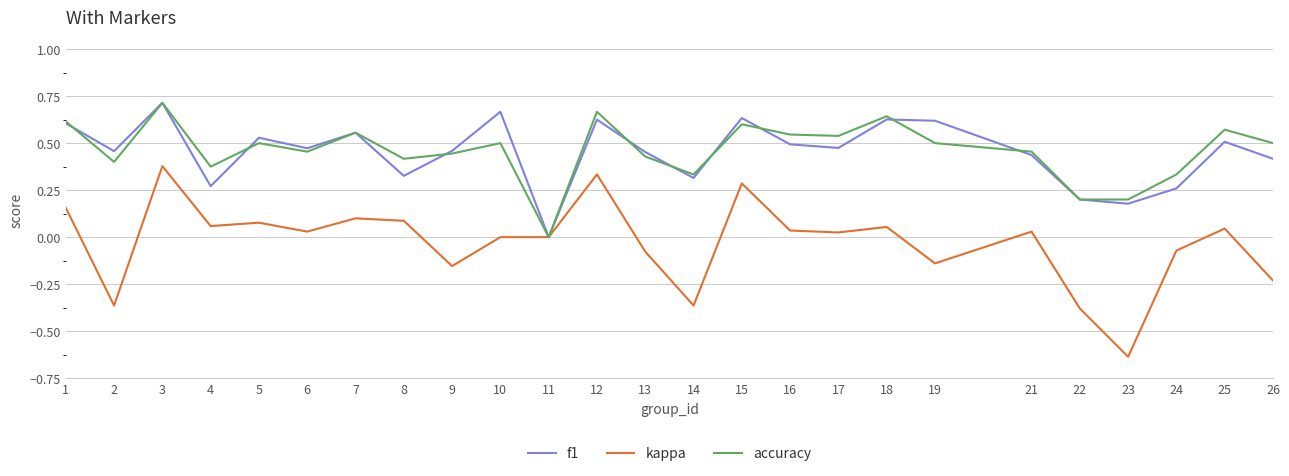

Which series has the largest range (max minus min)?

kappa